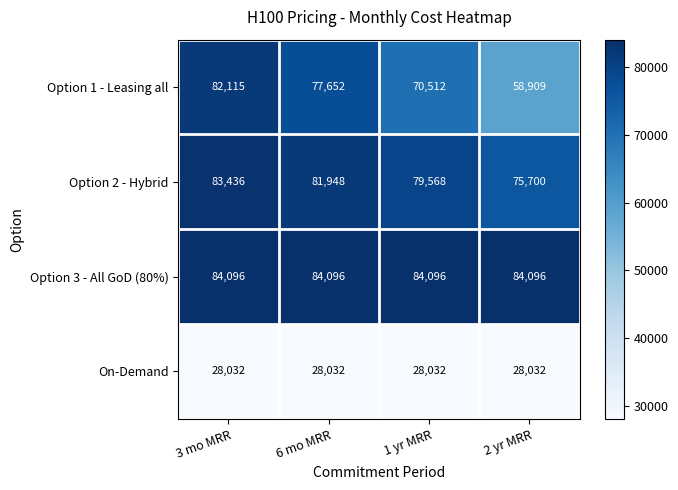

What is the sum of all Option 3 - All GoD (80%) values?

336384